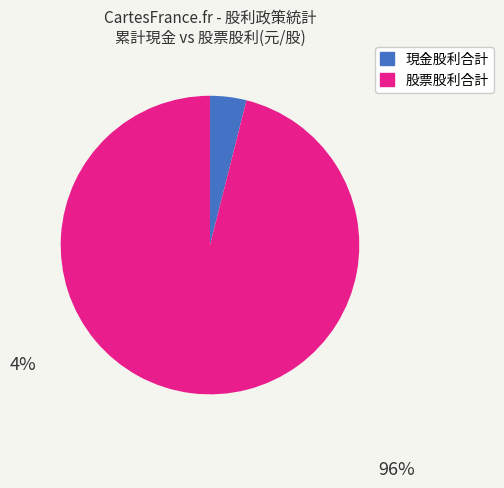

What is the majority slice?

股票股利合計